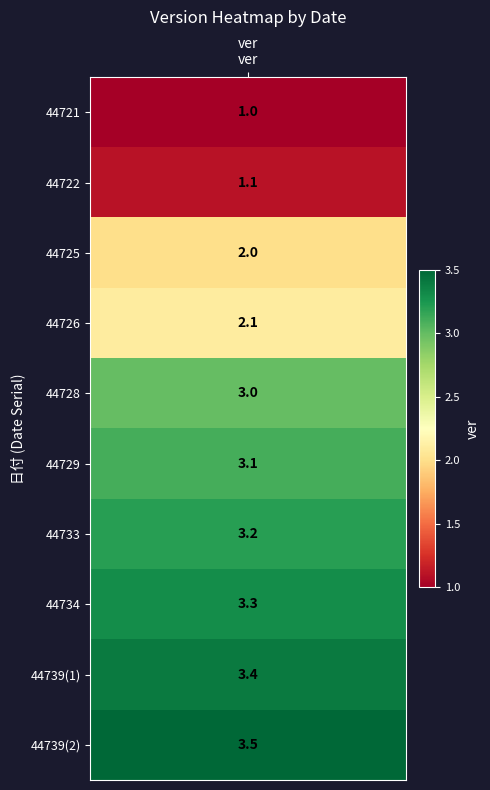

Read the value at 2.

2.0